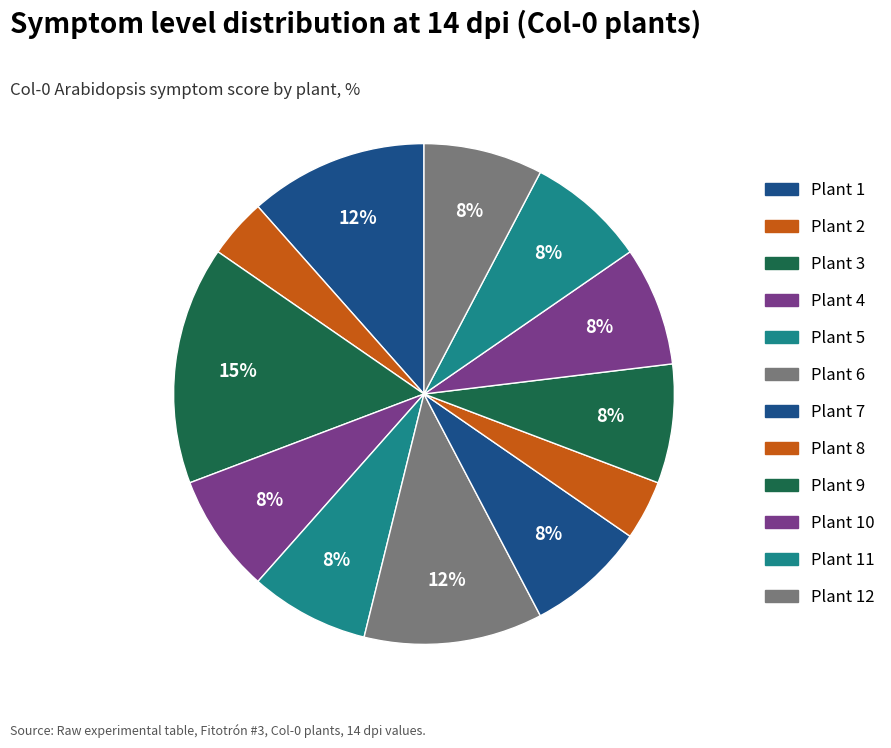

How many segments does this pie chart have?

12